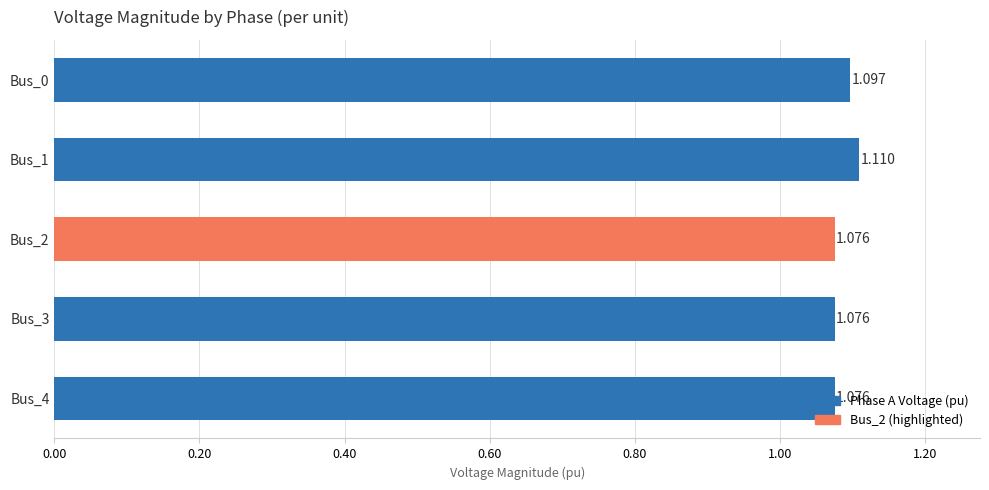

Are the bars horizontal?

Yes